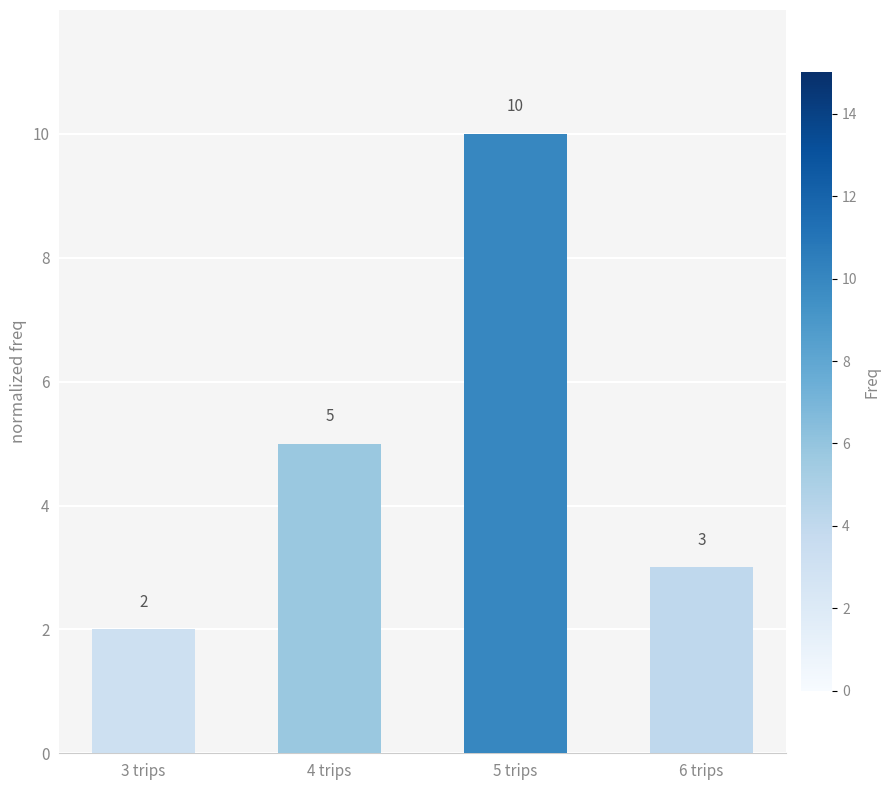

What is the difference between the values at 5 trips and 3 trips?

8